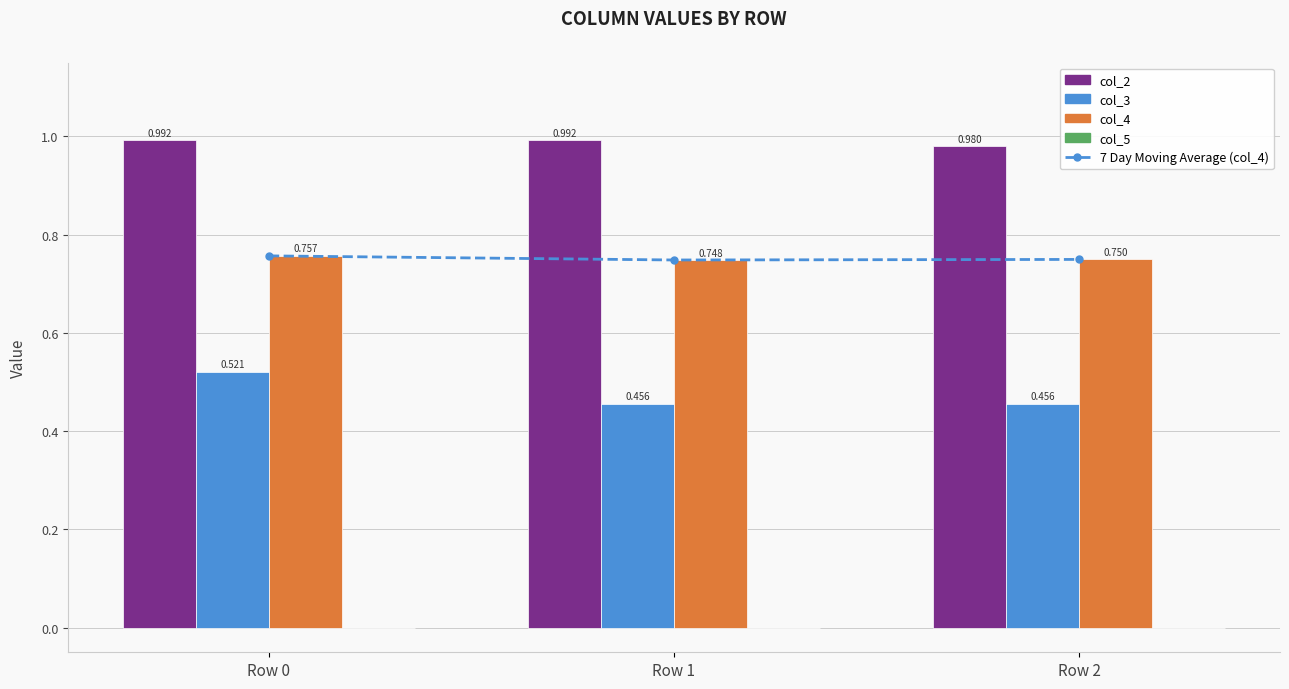

Which category has the highest value in the col_4 series?

Row 0